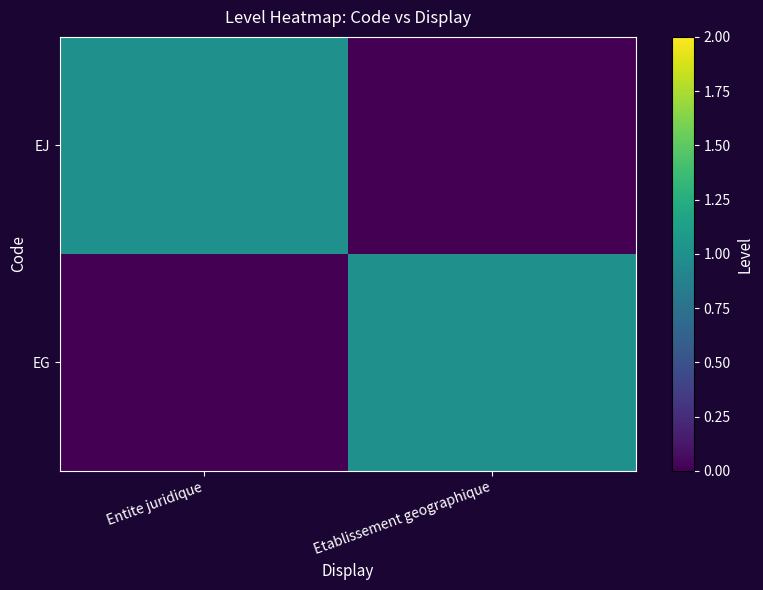

Reading right to left, what are all the values shown in this chart?

EJ: Etablissement geographique=0	Entite juridique=1
EG: Etablissement geographique=1	Entite juridique=0